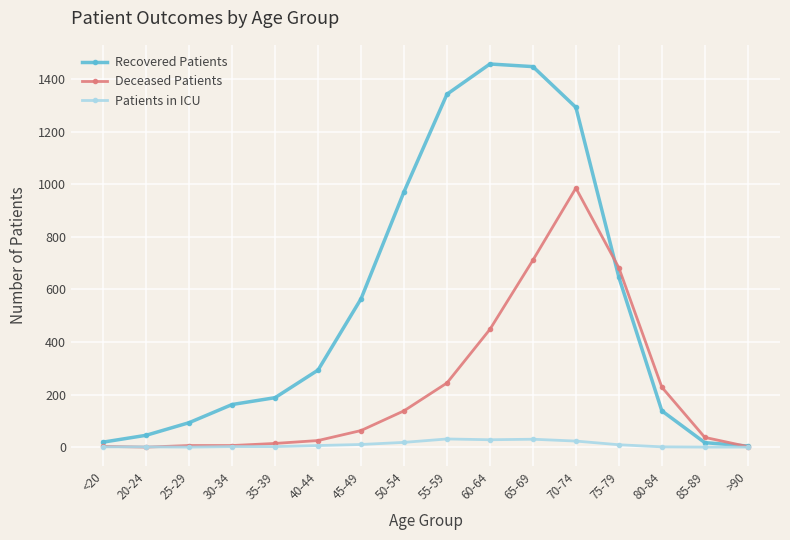

Where is Deceased Patients nearest to the value 492?

60-64